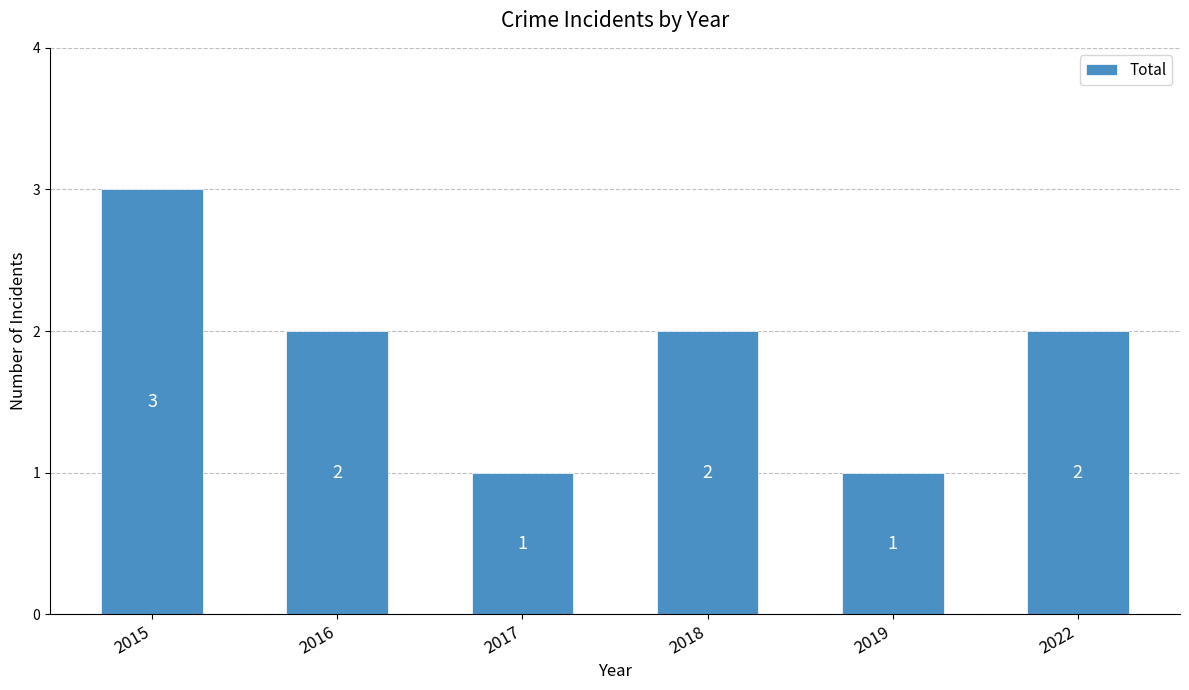

The chart shows a value of 4 at 2015. True or false?

False